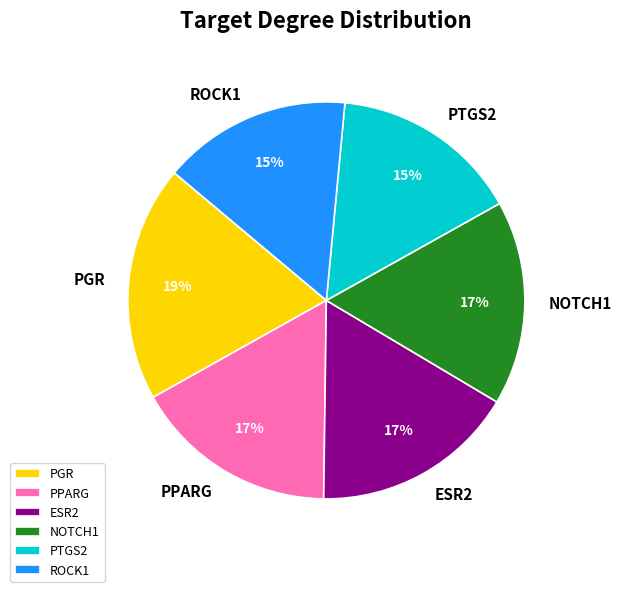

The ROCK1 slice represents 21% of the pie. True or false?

False